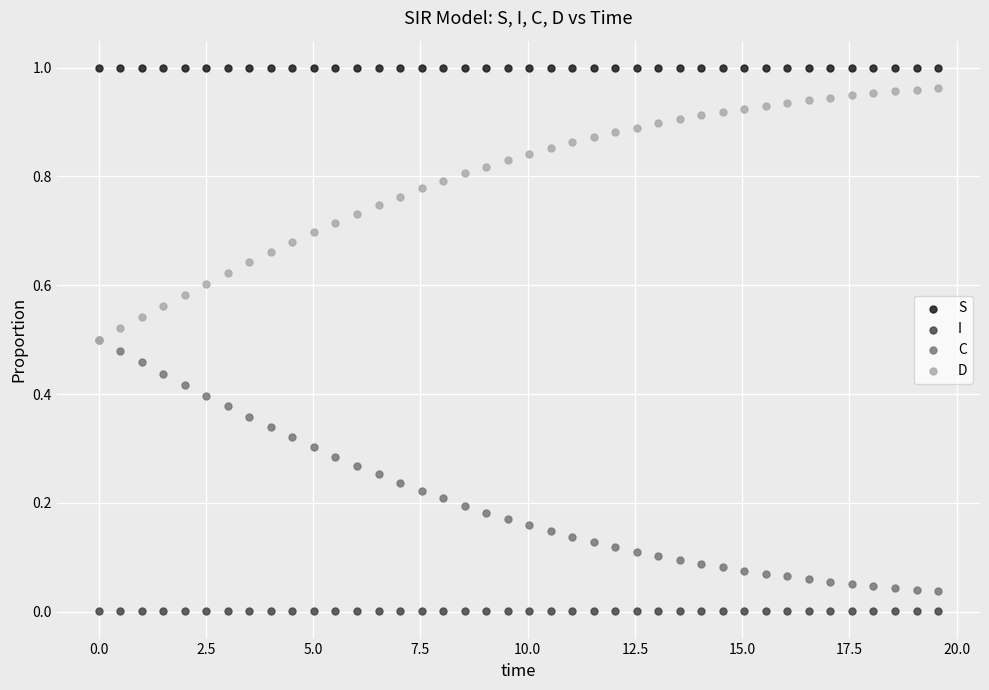

What are all the series names shown in the legend?

S, I, C, D